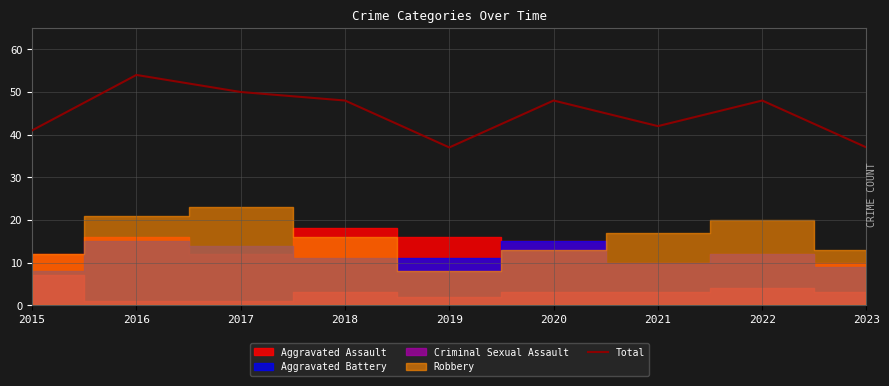

The value at 2018 is 48. True or false?

True